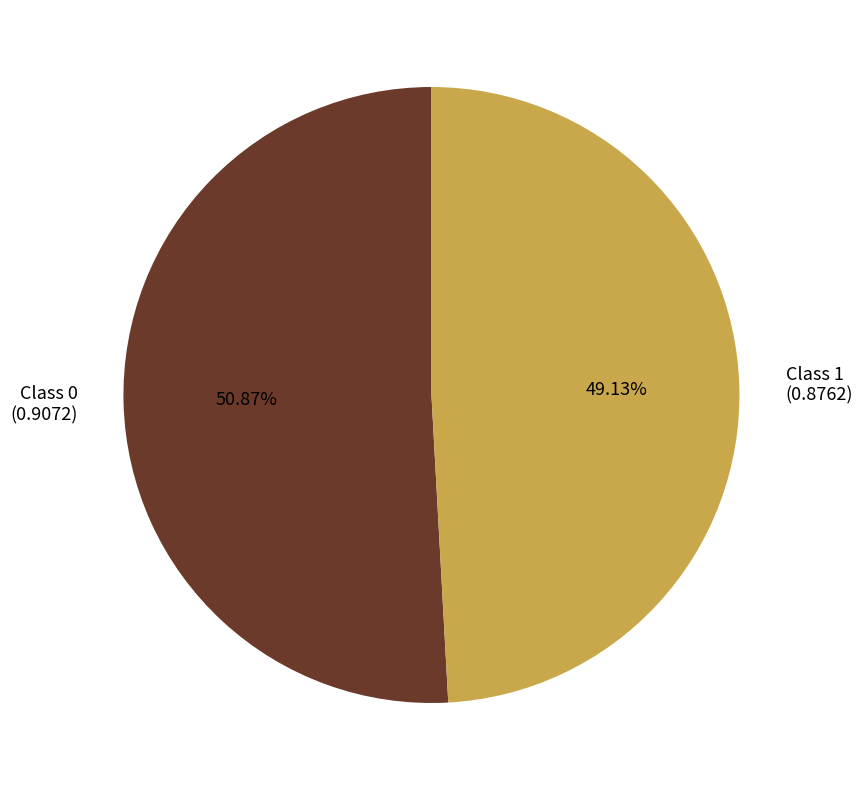

Which slice represents more than half of the pie?

Class 0 (0.9072)